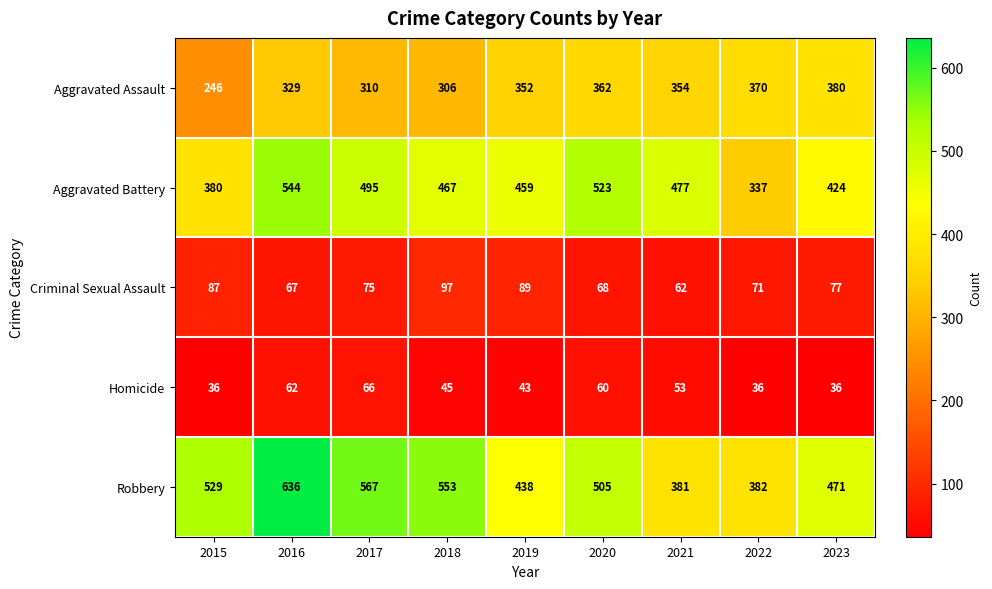

Rank the series at 2018 from lowest to highest value.

Homicide, Criminal Sexual Assault, Aggravated Assault, Aggravated Battery, Robbery